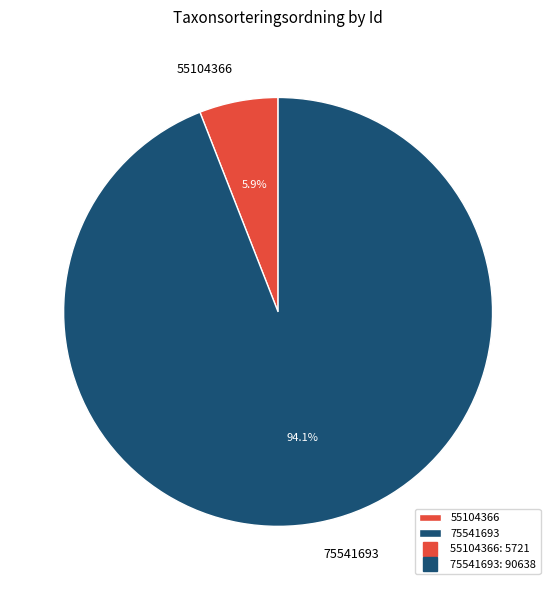

Rank the categories by value from highest to lowest.

75541693, 55104366